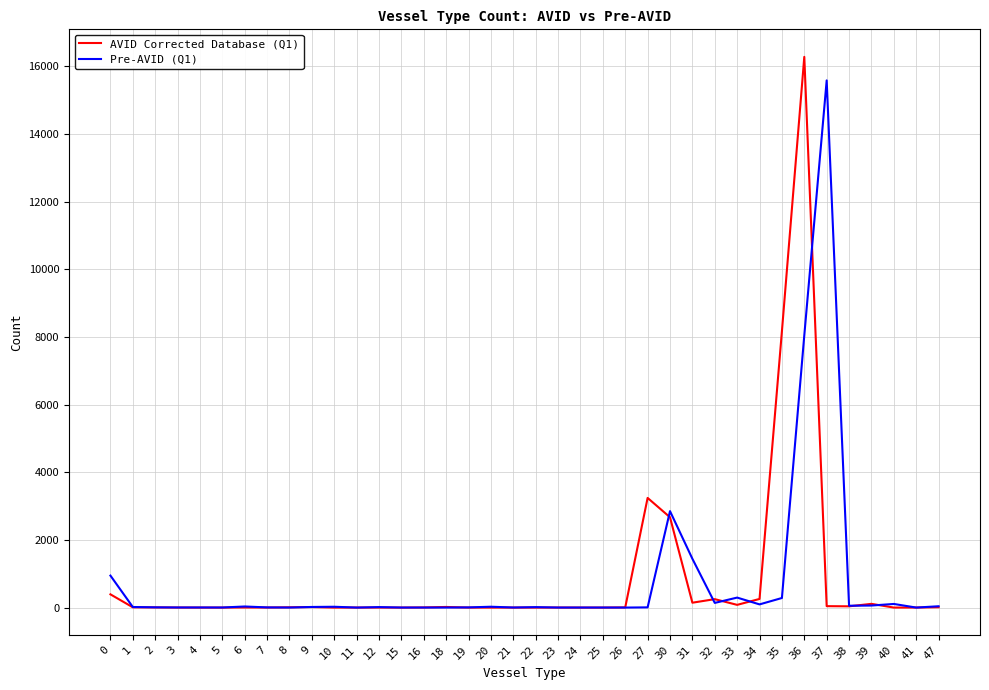

What is the difference between the second highest and second lowest values in the Pre-AVID (Q1) series?

8049